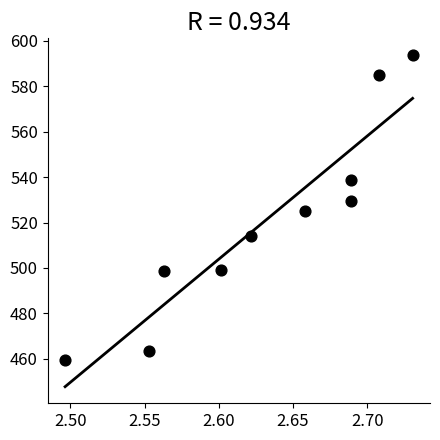

What is the average X value?

2.6